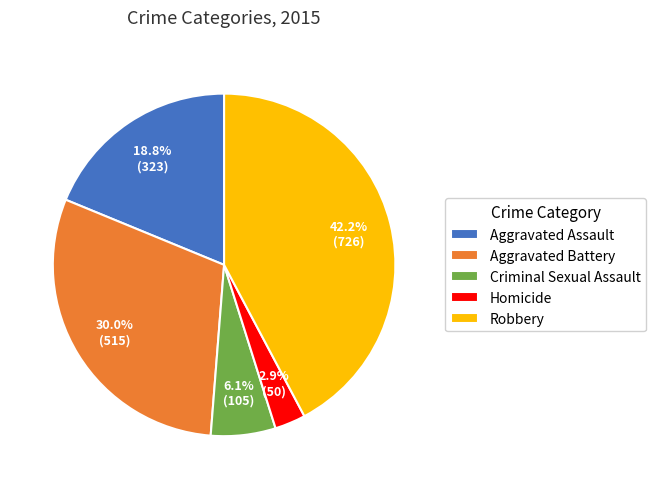

Does Aggravated Assault represent more than half of the total?

No